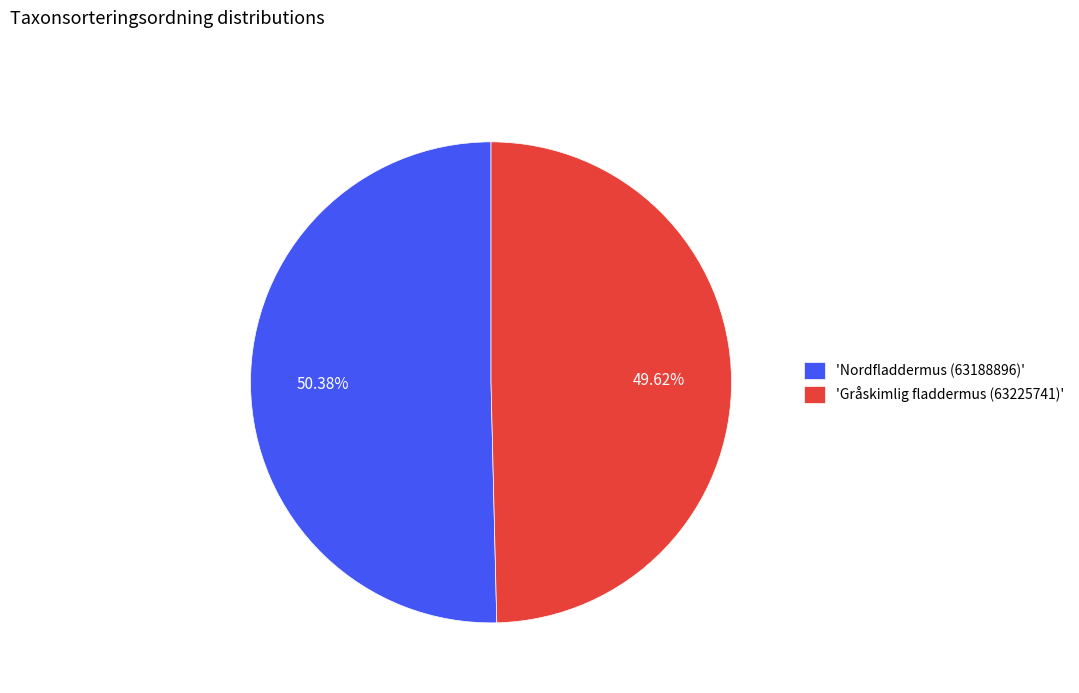

Is the sum of 'Gråskimlig fladdermus (63225741)' and 'Nordfladdermus (63188896)' greater than half?

Yes